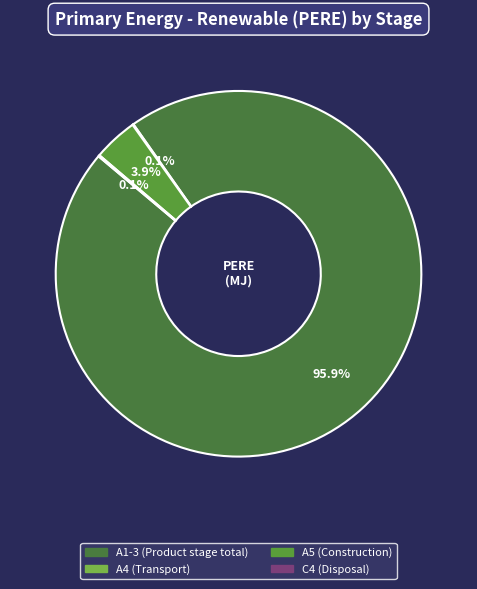

What is the largest slice in the pie chart?

A1-3 (Product stage total)